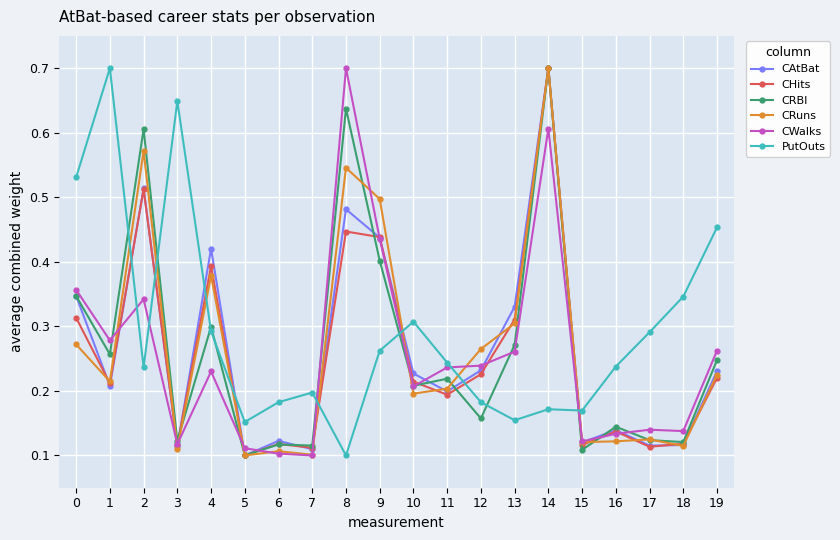

At which category does CHits reach its first local valley?

1